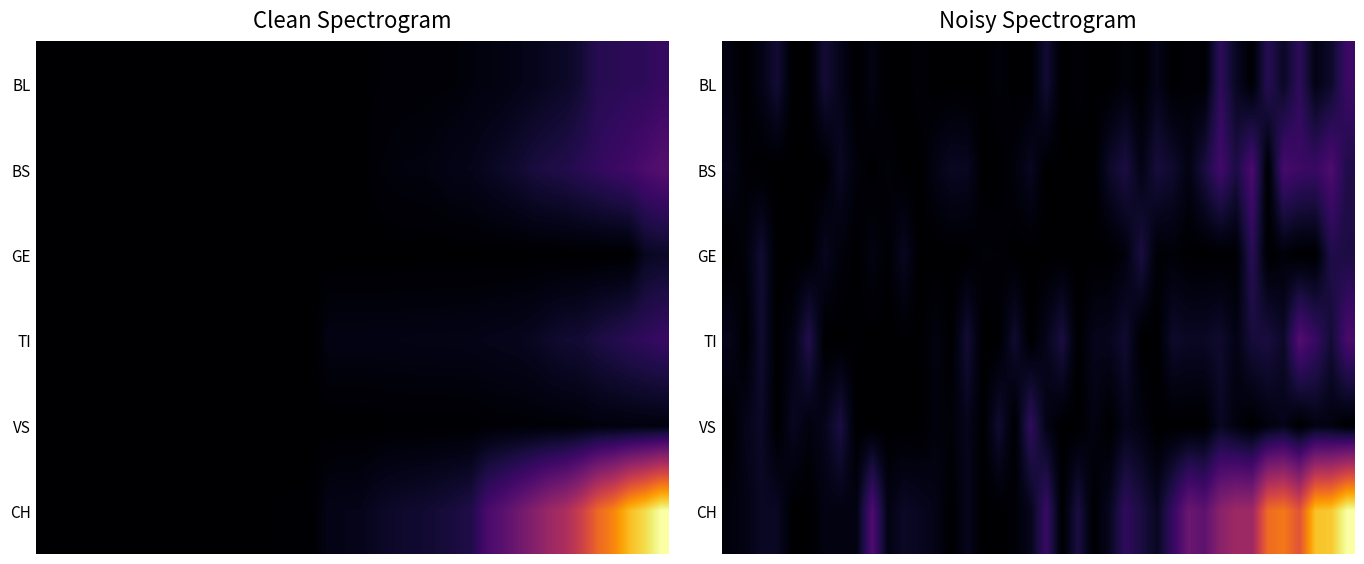

Which series has the largest total across all categories?

CH